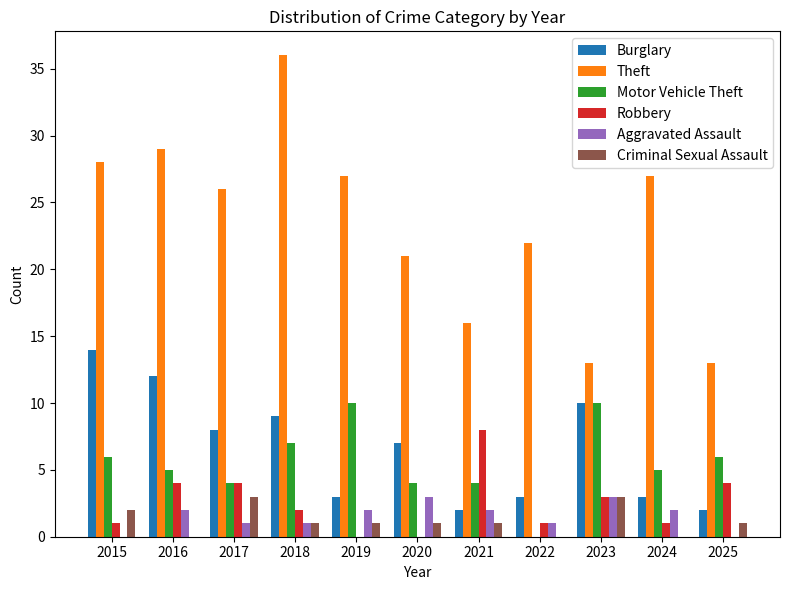

Reading left to right, what are all the values shown in this chart?

Burglary: 2015=14	2016=12	2017=8	2018=9	2019=3	2020=7	2021=2	2022=3	2023=10	2024=3	2025=2
Theft: 2015=28	2016=29	2017=26	2018=36	2019=27	2020=21	2021=16	2022=22	2023=13	2024=27	2025=13
Motor Vehicle Theft: 2015=6	2016=5	2017=4	2018=7	2019=10	2020=4	2021=4	2022=0	2023=10	2024=5	2025=6
Robbery: 2015=1	2016=4	2017=4	2018=2	2019=0	2020=0	2021=8	2022=1	2023=3	2024=1	2025=4
Aggravated Assault: 2015=0	2016=2	2017=1	2018=1	2019=2	2020=3	2021=2	2022=1	2023=3	2024=2	2025=0
Criminal Sexual Assault: 2015=2	2016=0	2017=3	2018=1	2019=1	2020=1	2021=1	2022=0	2023=3	2024=0	2025=1